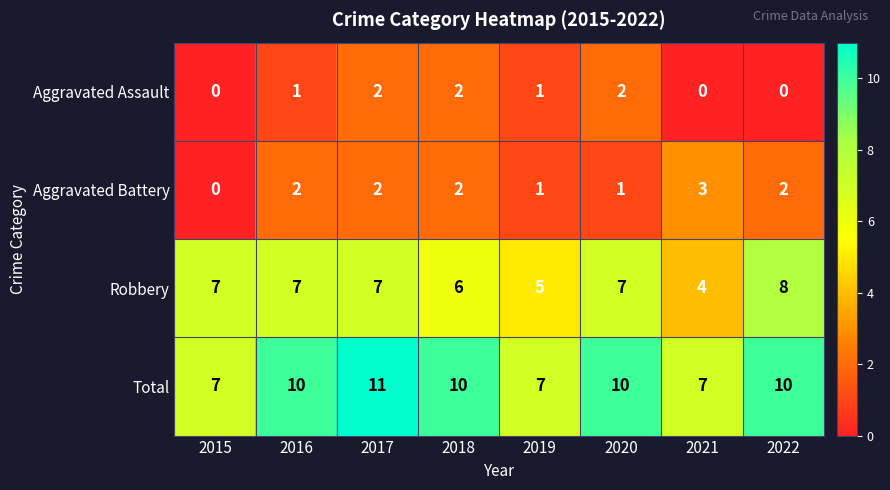

The Total series shows 14 at 2016. True or false?

False